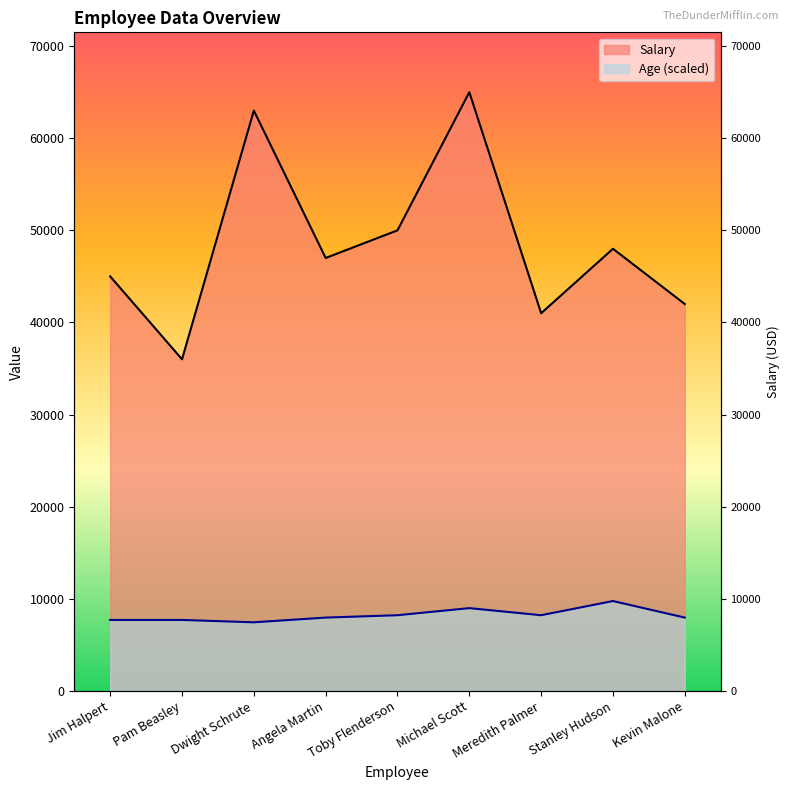

What is the difference between the maximum and minimum values in the Salary series?

29000.0